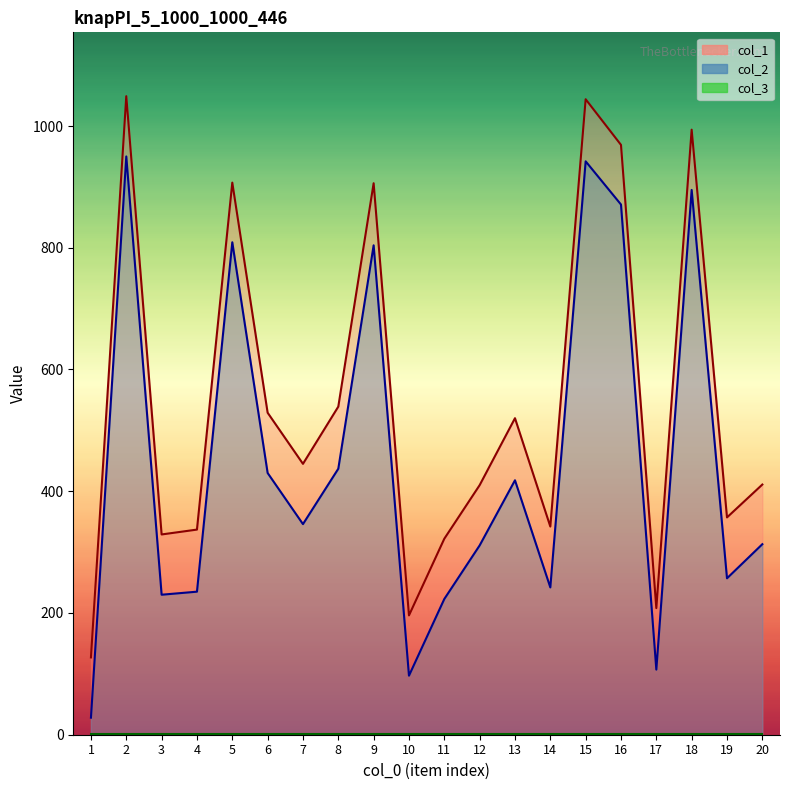

Reading left to right, extract all data points from this chart.

col_1: 127	1049	329	337	907	529	445	539	906	196	322	410	520	342	1044	969	208	994	357	411
col_2: 28	950	230	235	809	430	346	437	804	97	223	311	418	242	942	871	107	895	257	313